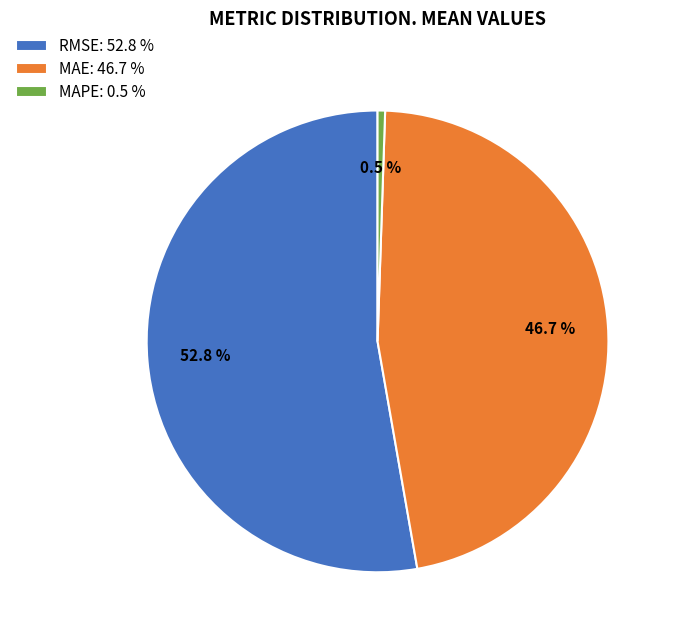

Approximately how many times larger is the value at RMSE: 52.8 % compared to MAE: 46.7 %?

1.1